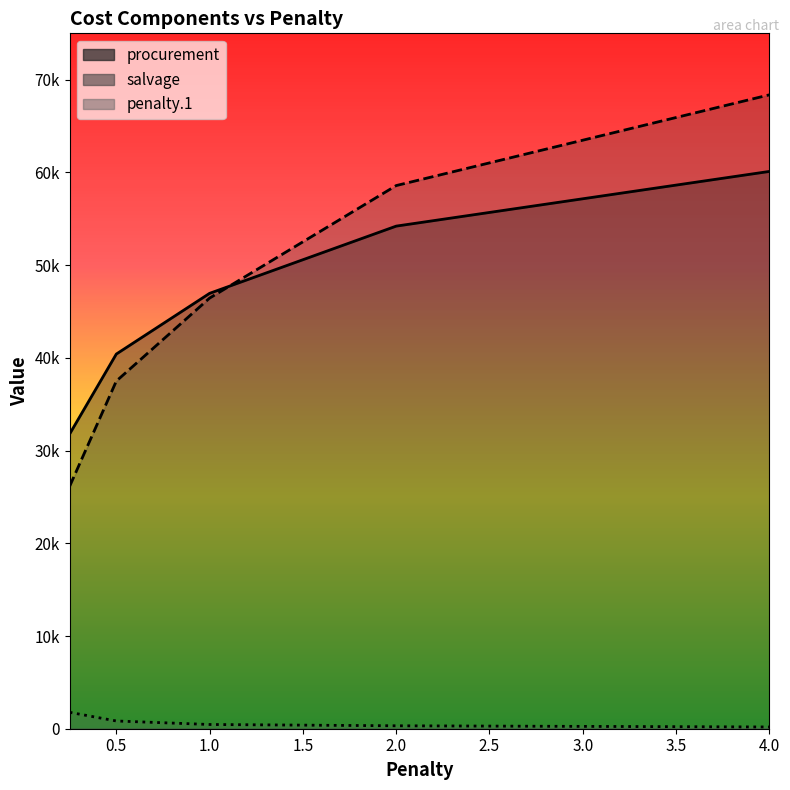

At which category does the chart reach its minimum across all series?

4